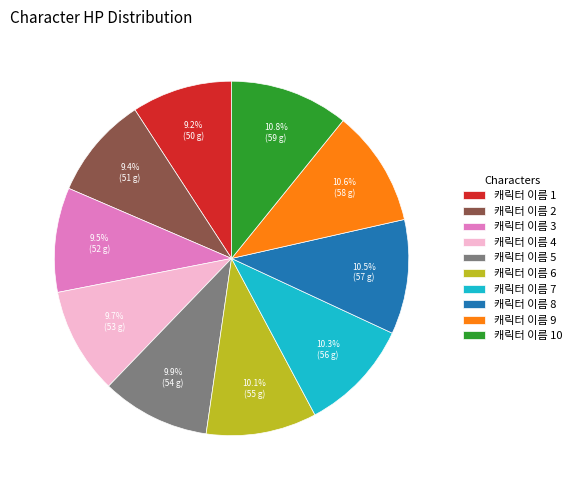

Between 캐릭터 이름 4 and 캐릭터 이름 10, which is larger?

캐릭터 이름 10